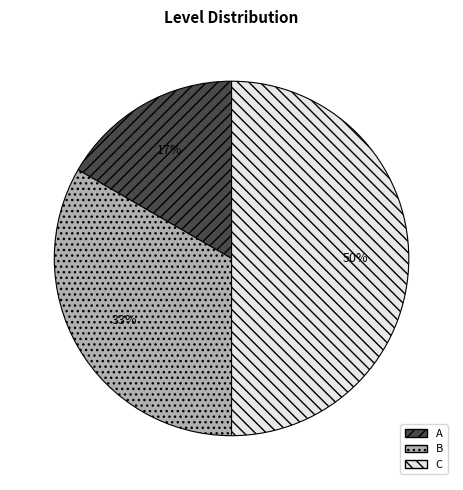

Which category has the biggest portion of the pie?

C